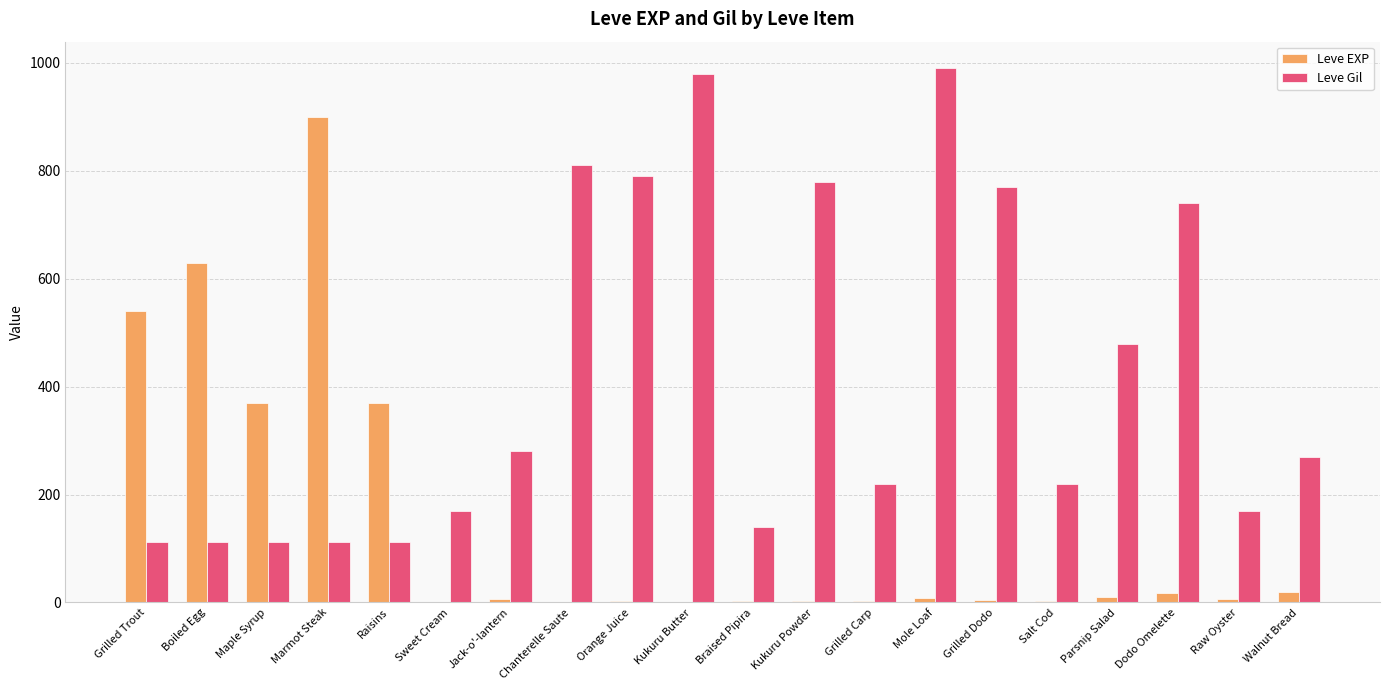

Count the number of categories in the chart.

20